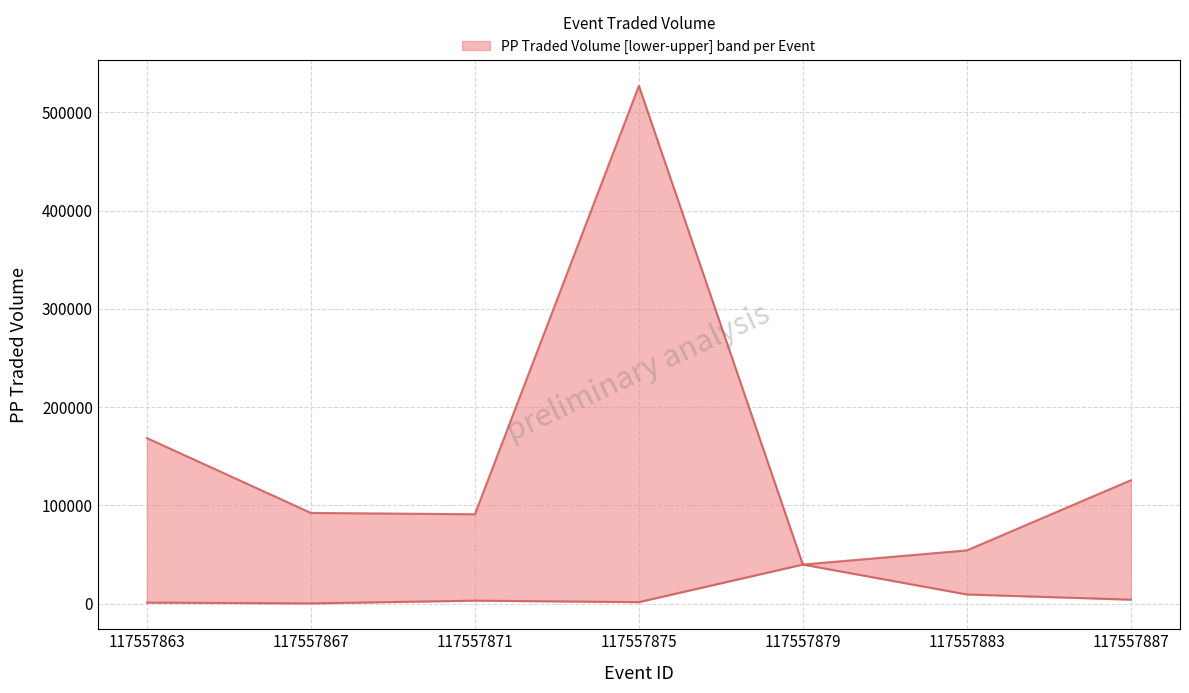

True or false: PPTRADEDVOL_lower and PPTRADEDVOL_upper intersect in this chart.

False